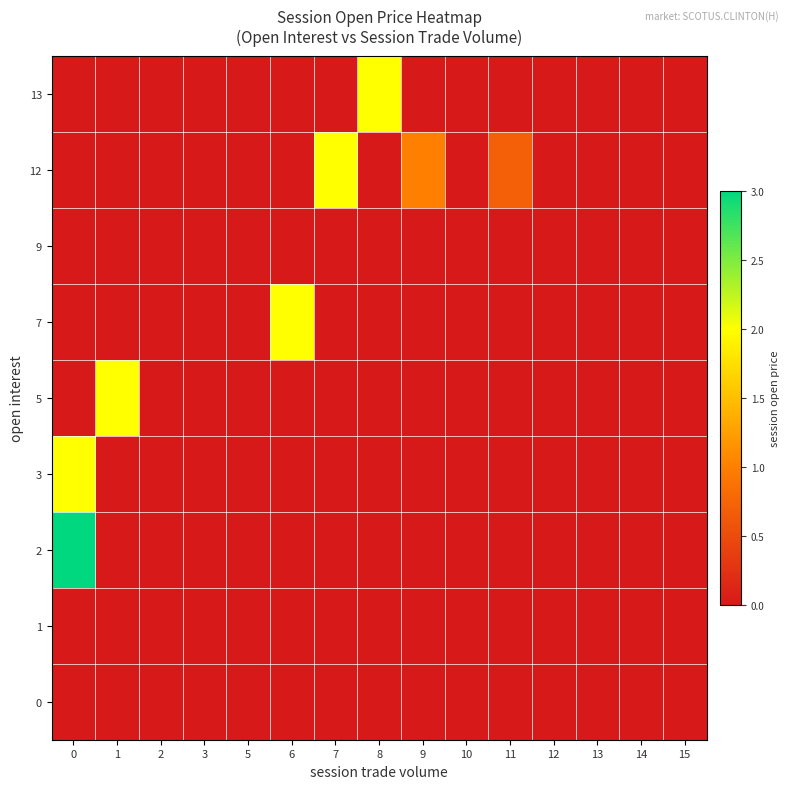

Between 1 and 13, which series saw the biggest shift?

5